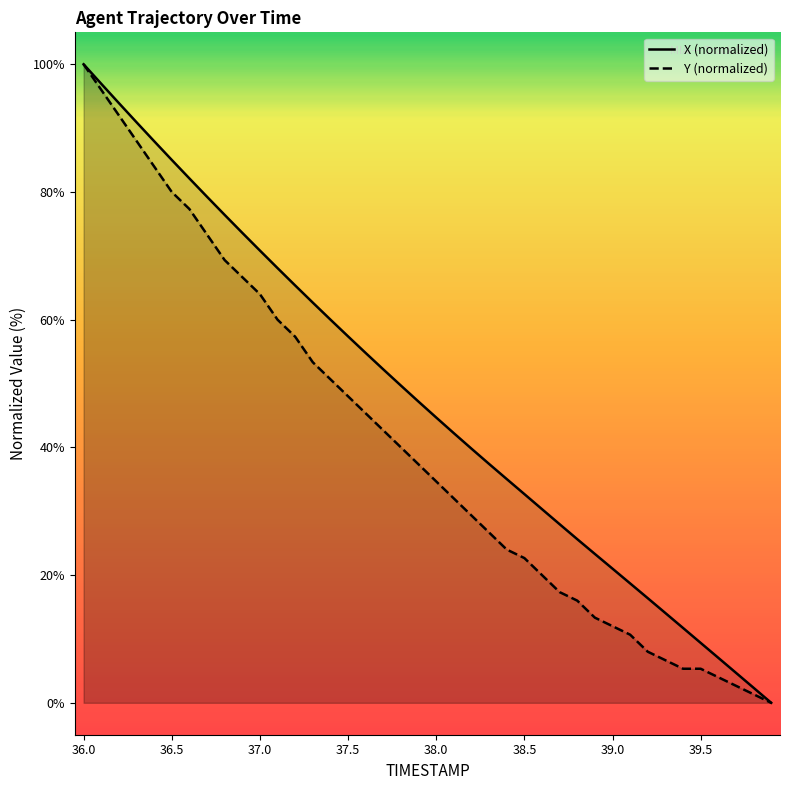

Which series has the largest range (max minus min)?

X